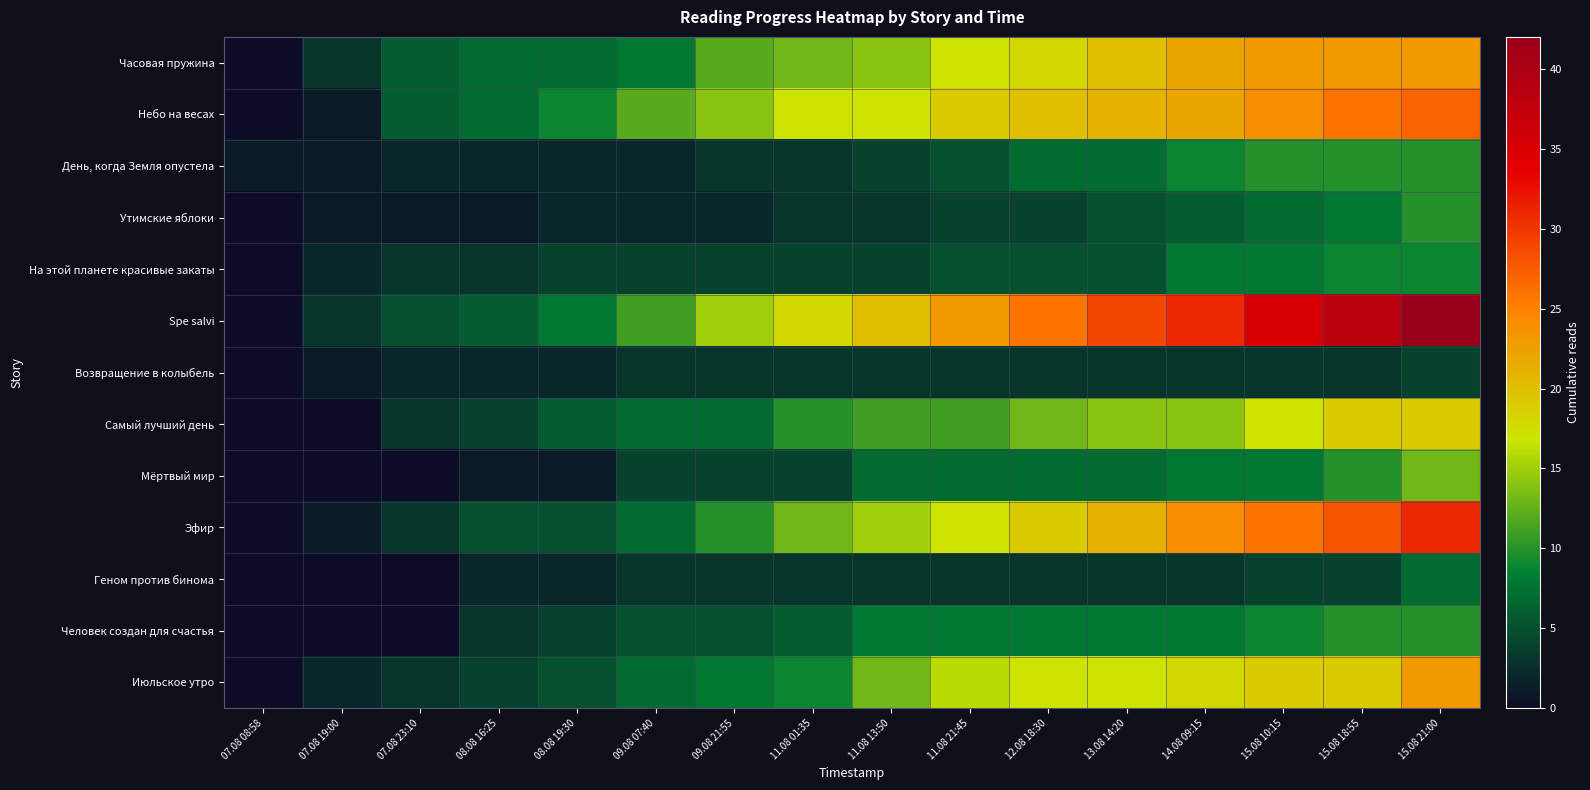

Which series changed the most between 07.08 23:10 and 15.08 18:55?

Spe salvi